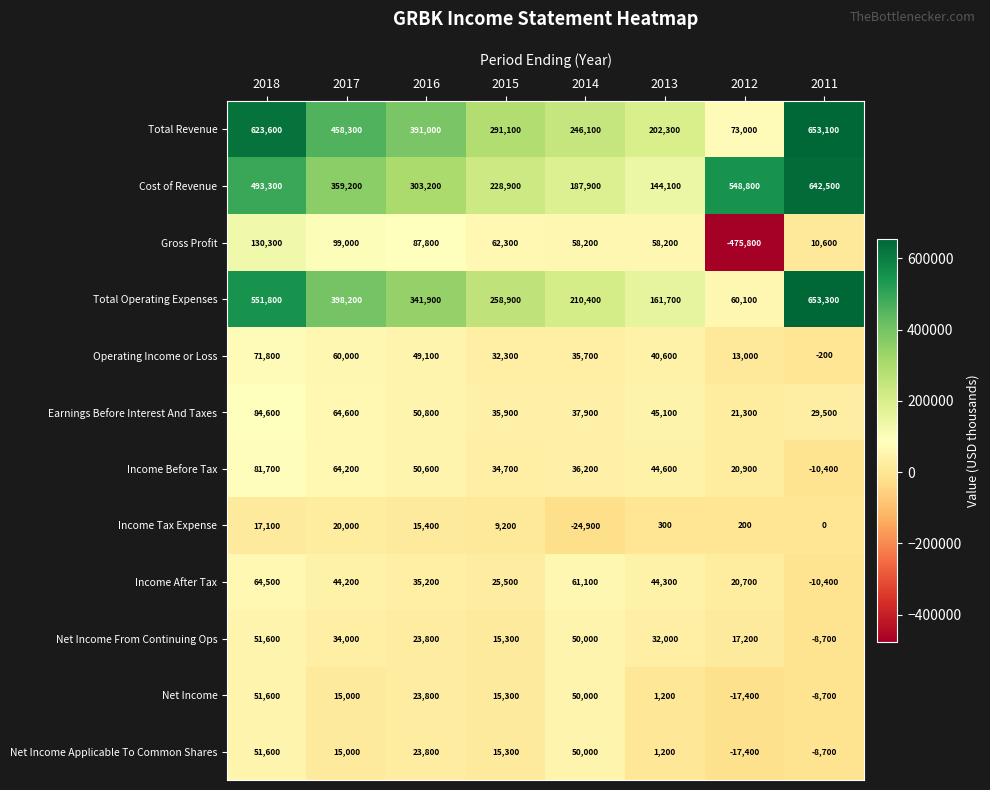

What is the lowest value of the Net Income From Continuing Ops series?

-8700